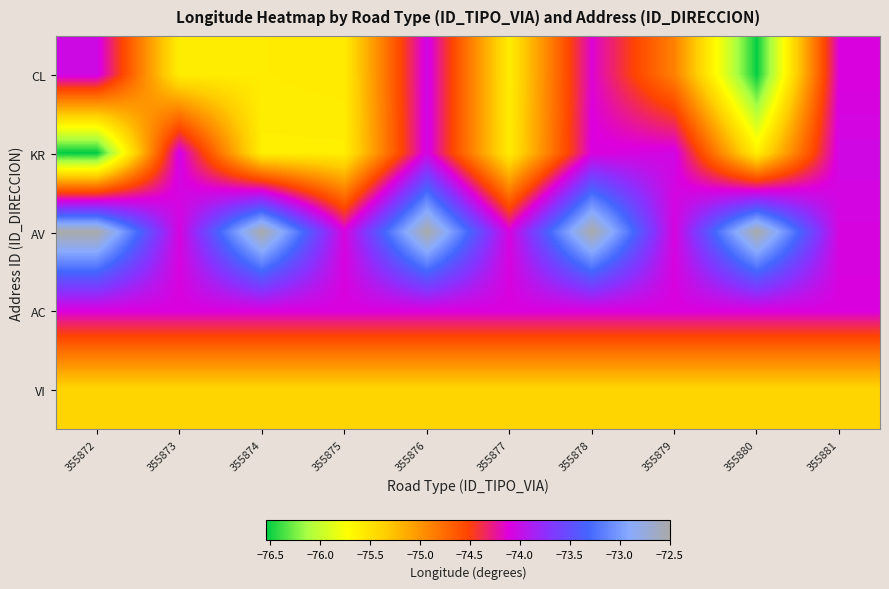

Reading right to left, extract all data points from this chart.

CL: 355881=-74.1	355880=-76.5	355879=-74.9	355878=-74.1	355877=-75.6	355876=-74.1	355875=-75.6	355874=-75.6	355873=-75.6	355872=-74.0
KR: 355881=-74.1	355880=-75.6	355879=-74.1	355878=-74.1	355877=-75.6	355876=-74.1	355875=-75.6	355874=-75.6	355873=-74.1	355872=-76.5
AV: 355881=-74.1	355880=-72.5	355879=-74.1	355878=-72.5	355877=-74.1	355876=-72.5	355875=-74.1	355874=-72.5	355873=-74.1	355872=-72.5
AC: 355881=-74.1	355880=-74.1	355879=-74.1	355878=-74.1	355877=-74.1	355876=-74.1	355875=-74.1	355874=-74.1	355873=-74.1	355872=-74.1
VI: 355881=-75.4	355880=-75.4	355879=-75.4	355878=-75.4	355877=-75.4	355876=-75.4	355875=-75.4	355874=-75.4	355873=-75.4	355872=-75.4